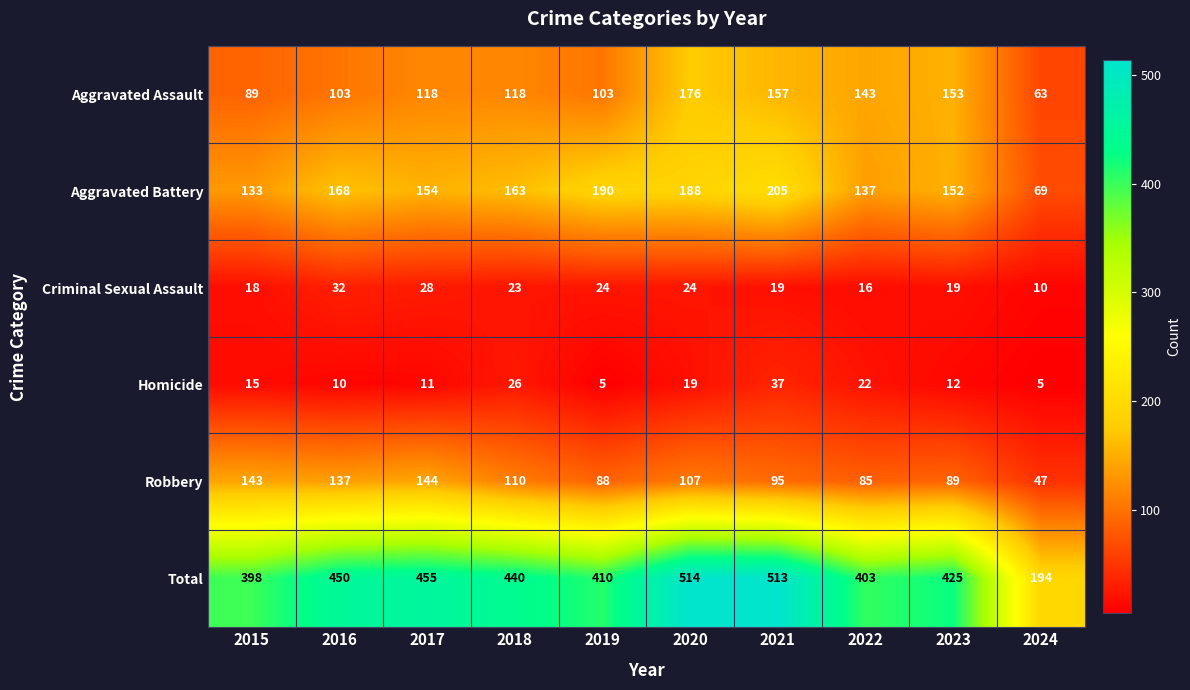

What is the difference between the maximum and second lowest values in the Aggravated Battery series?

72